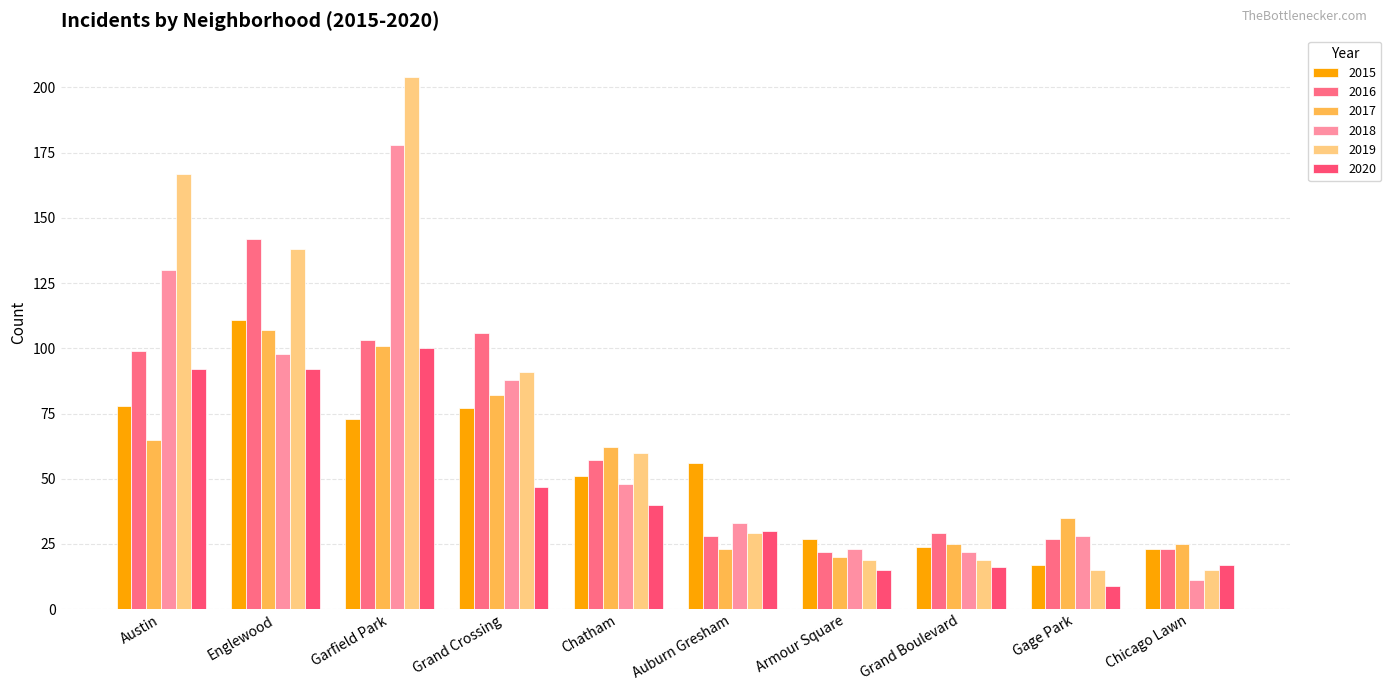

Reading right to left, list all the values displayed in this chart.

2015: Chicago Lawn=23	Gage Park=17	Grand Boulevard=24	Armour Square=27	Auburn Gresham=56	Chatham=51	Grand Crossing=77	Garfield Park=73	Englewood=111	Austin=78
2016: Chicago Lawn=23	Gage Park=27	Grand Boulevard=29	Armour Square=22	Auburn Gresham=28	Chatham=57	Grand Crossing=106	Garfield Park=103	Englewood=142	Austin=99
2017: Chicago Lawn=25	Gage Park=35	Grand Boulevard=25	Armour Square=20	Auburn Gresham=23	Chatham=62	Grand Crossing=82	Garfield Park=101	Englewood=107	Austin=65
2018: Chicago Lawn=11	Gage Park=28	Grand Boulevard=22	Armour Square=23	Auburn Gresham=33	Chatham=48	Grand Crossing=88	Garfield Park=178	Englewood=98	Austin=130
2019: Chicago Lawn=15	Gage Park=15	Grand Boulevard=19	Armour Square=19	Auburn Gresham=29	Chatham=60	Grand Crossing=91	Garfield Park=204	Englewood=138	Austin=167
2020: Chicago Lawn=17	Gage Park=9	Grand Boulevard=16	Armour Square=15	Auburn Gresham=30	Chatham=40	Grand Crossing=47	Garfield Park=100	Englewood=92	Austin=92